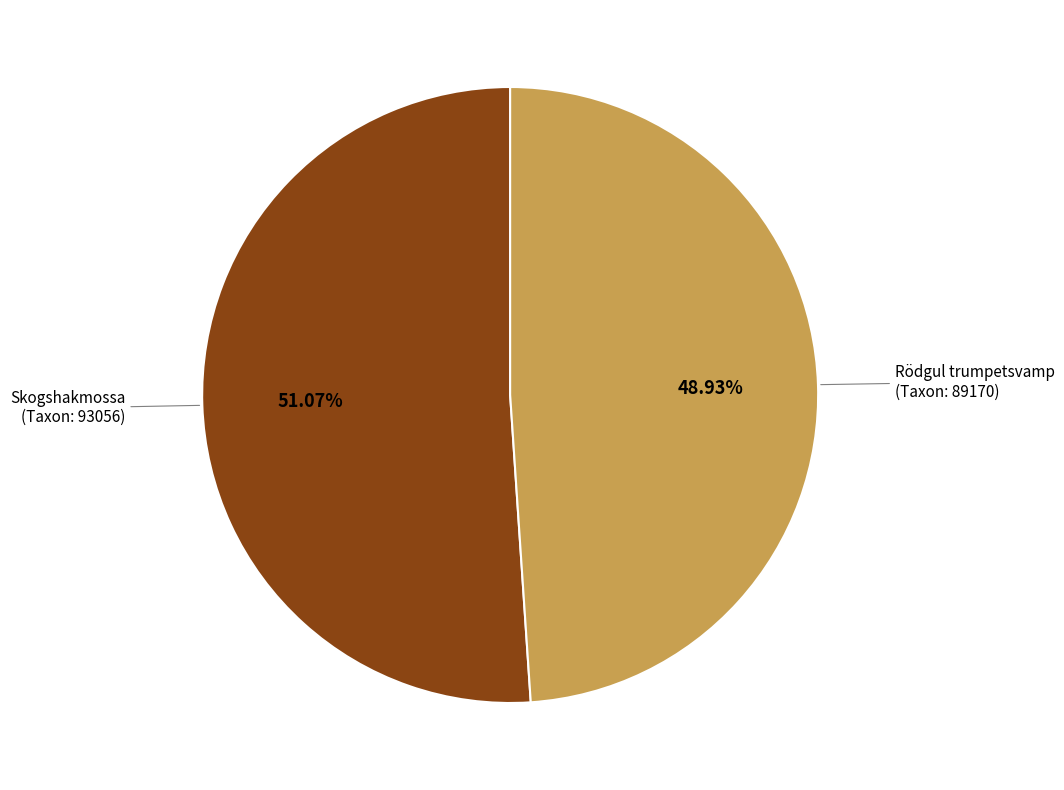

How many segments does this pie chart have?

2